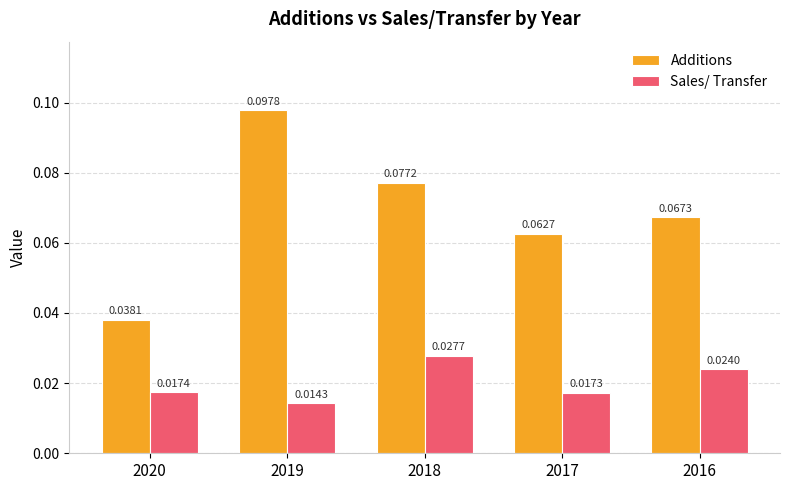

Rank the categories by Sales/ Transfer value from lowest to highest.

2019, 2017, 2020, 2016, 2018